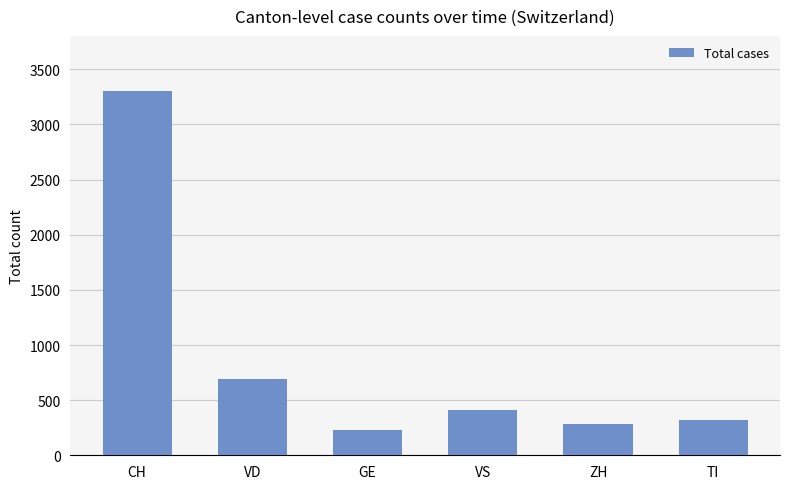

The value at VS is 408. True or false?

True